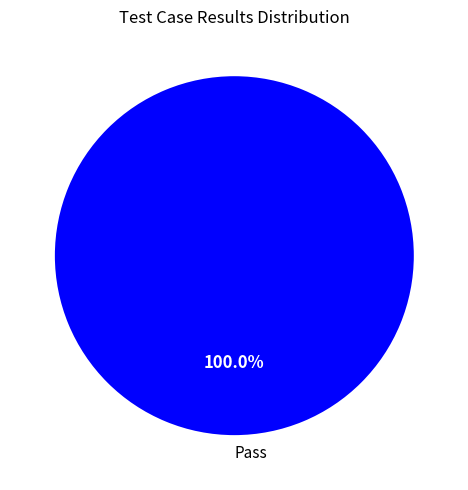

Rank the categories by value from lowest to highest.

Pass